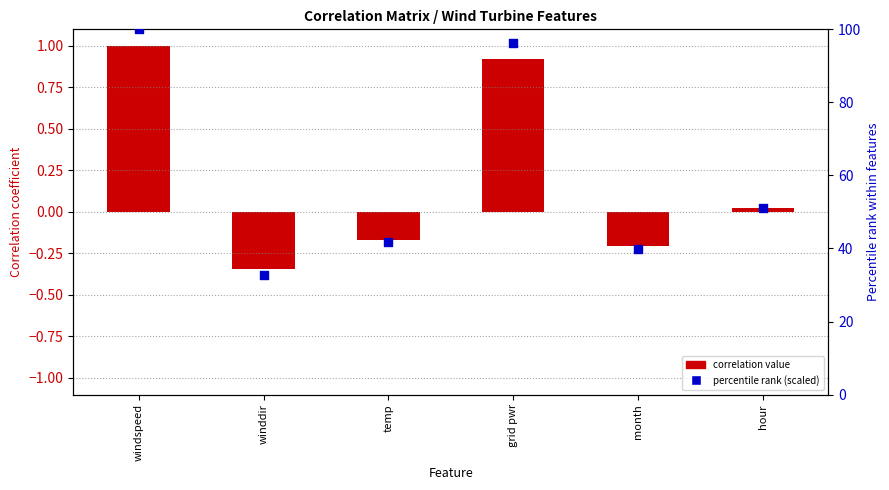

Which series contains the lowest Y value?

correlation value